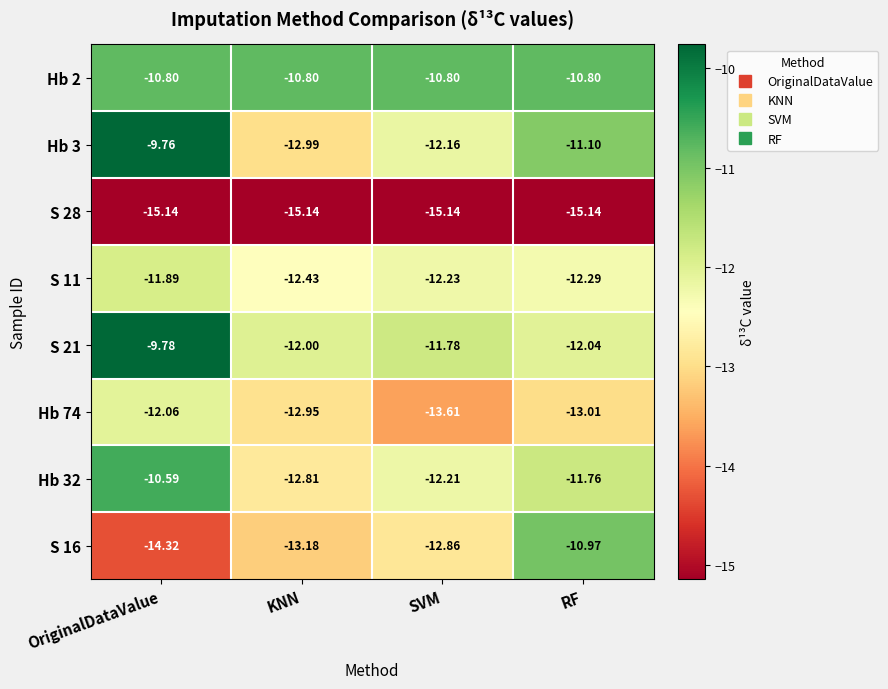

Rank the series at KNN from lowest to highest value.

S 28, S 16, Hb 3, Hb 74, Hb 32, S 11, S 21, Hb 2